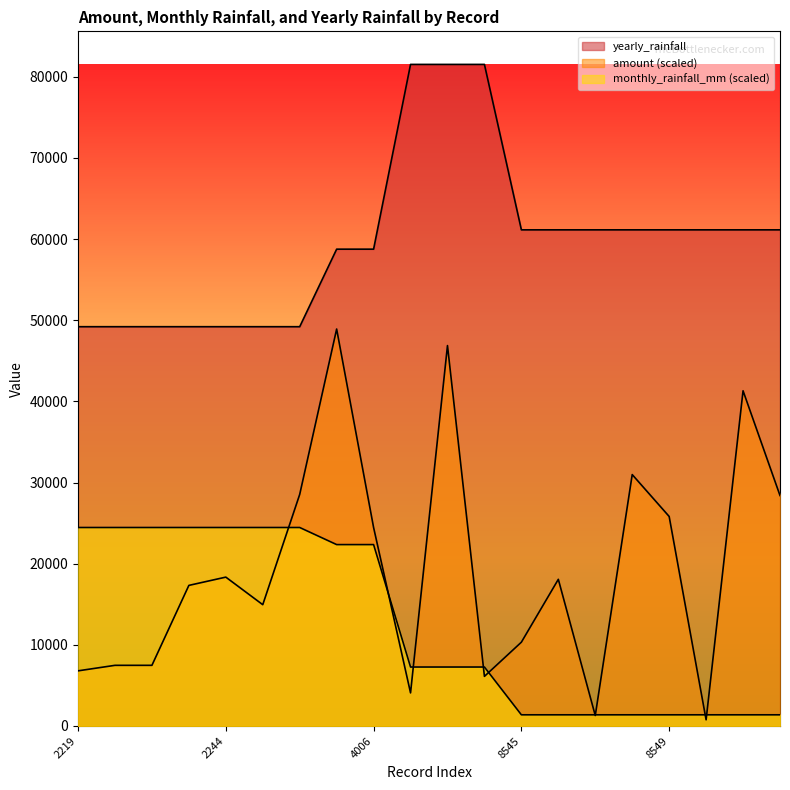

True or false: yearly_rainfall has more than 1 points higher than both neighbors.

False